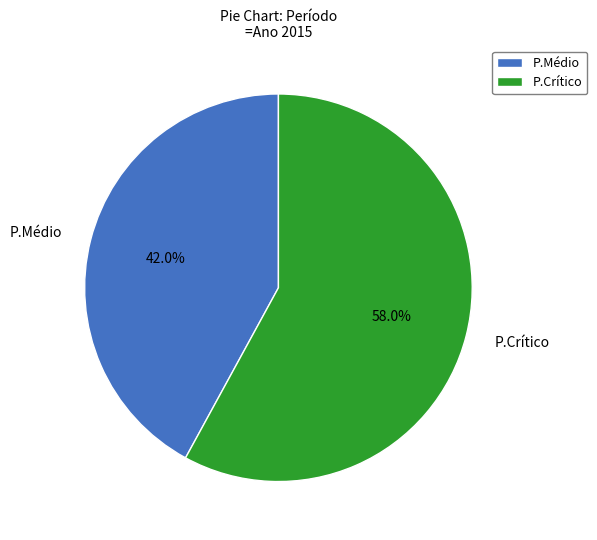

What is the ratio of the value at P.Médio to the value at P.Crítico?

0.7